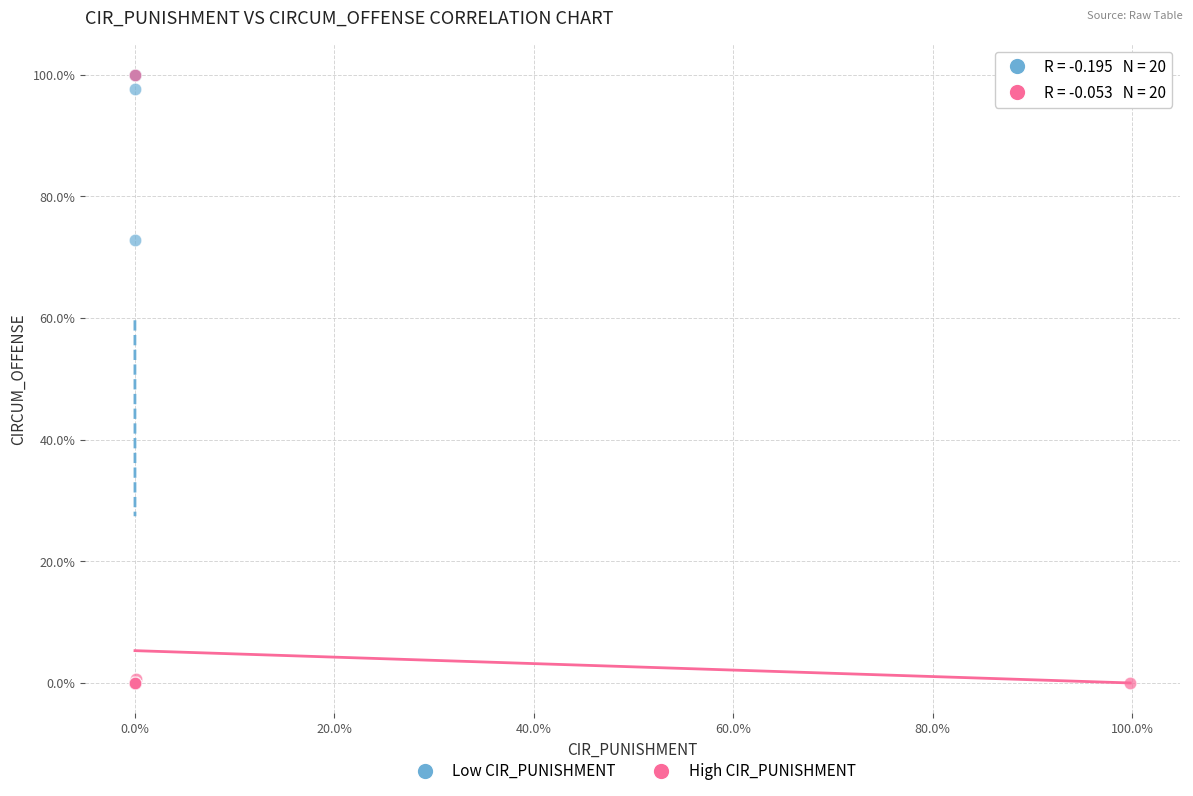

Which series has the widest spread of Y values?

Low CIR_PUNISHMENT